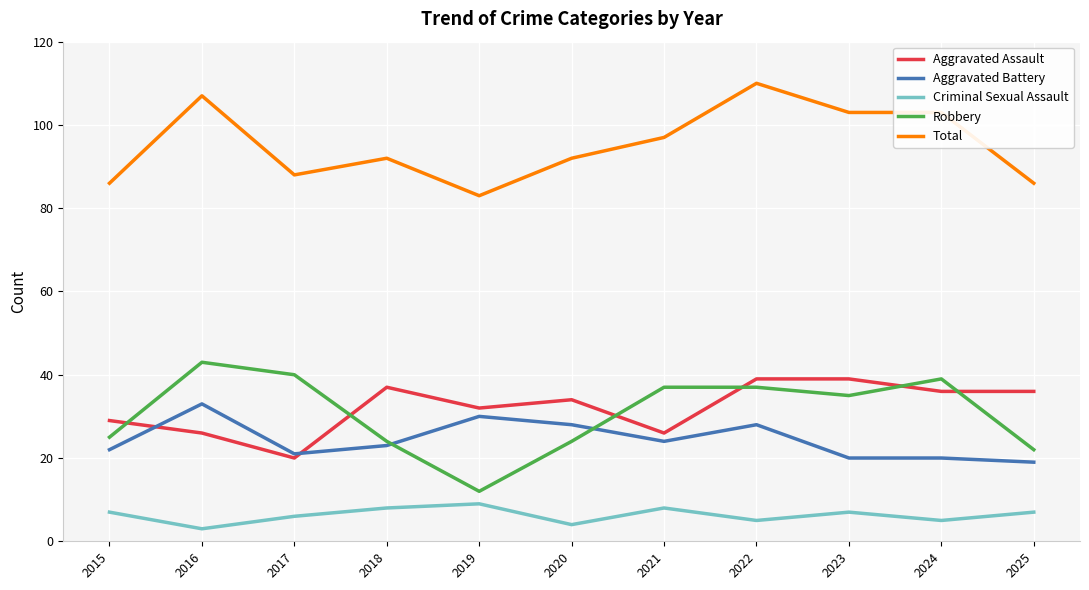

True or false: Criminal Sexual Assault and Aggravated Battery intersect in this chart.

False